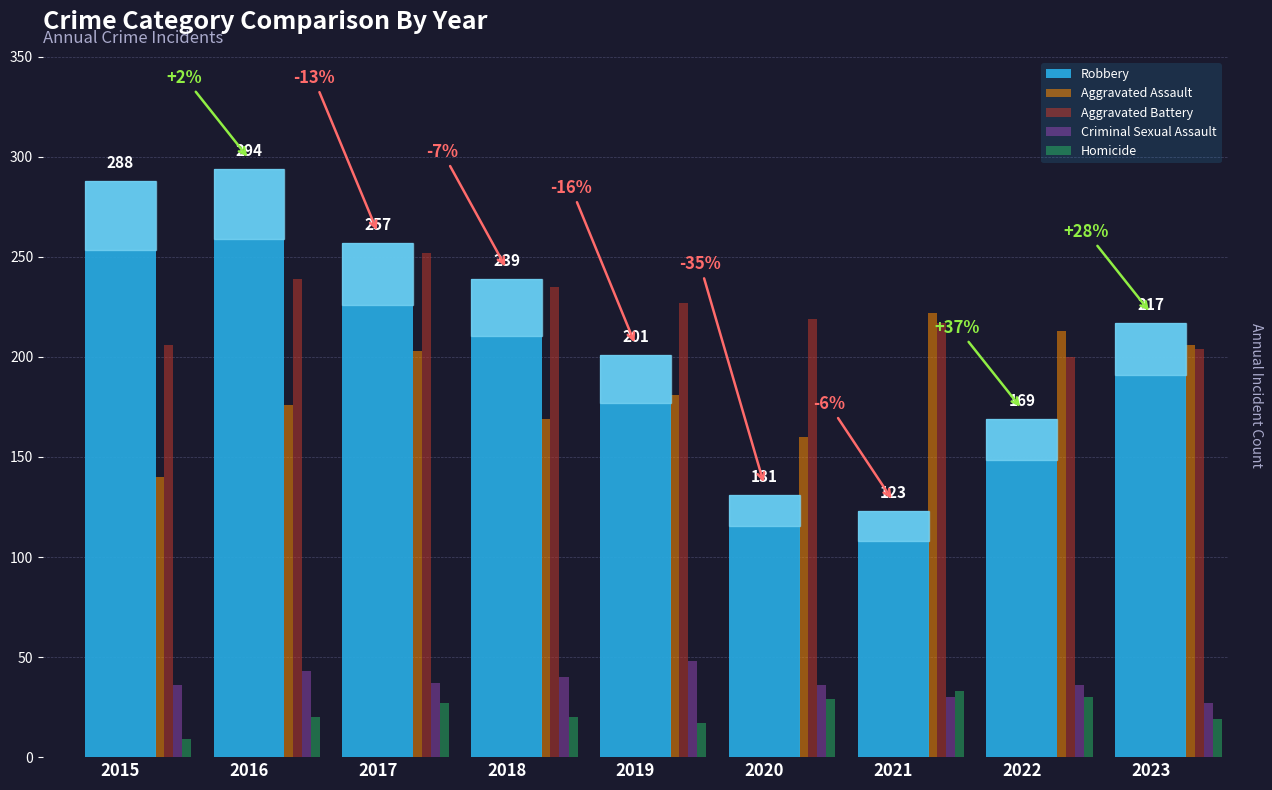

At how many categories does at least one series exceed 155?

9